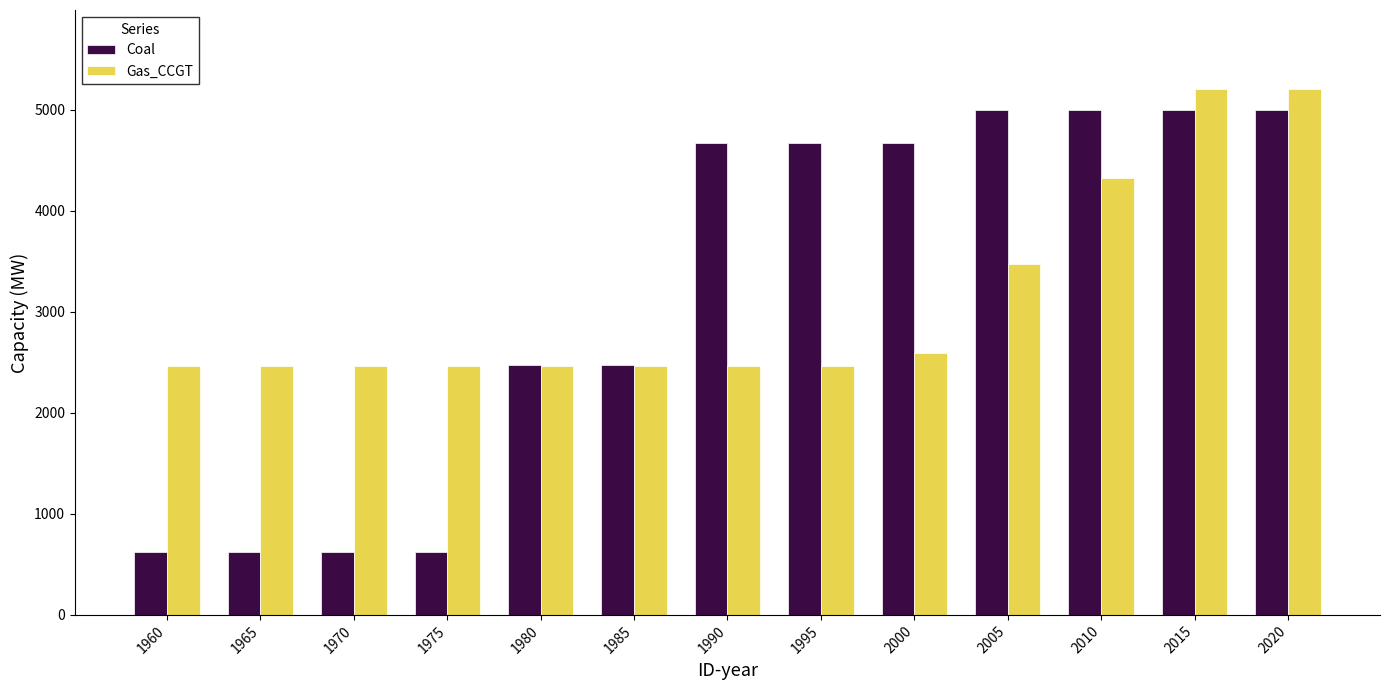

At which label is Gas_CCGT closest to 3833?

2005